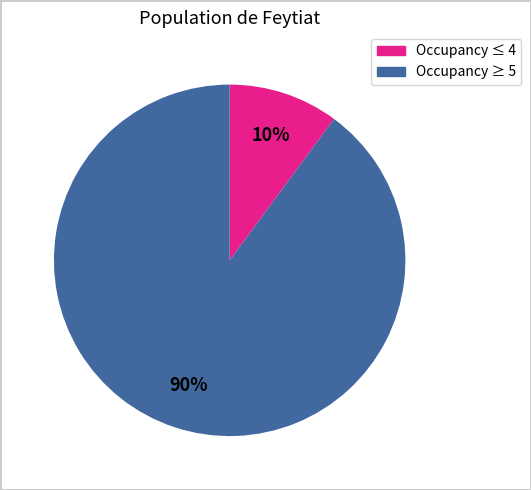

Is there any slice that represents more than half of the pie?

Yes